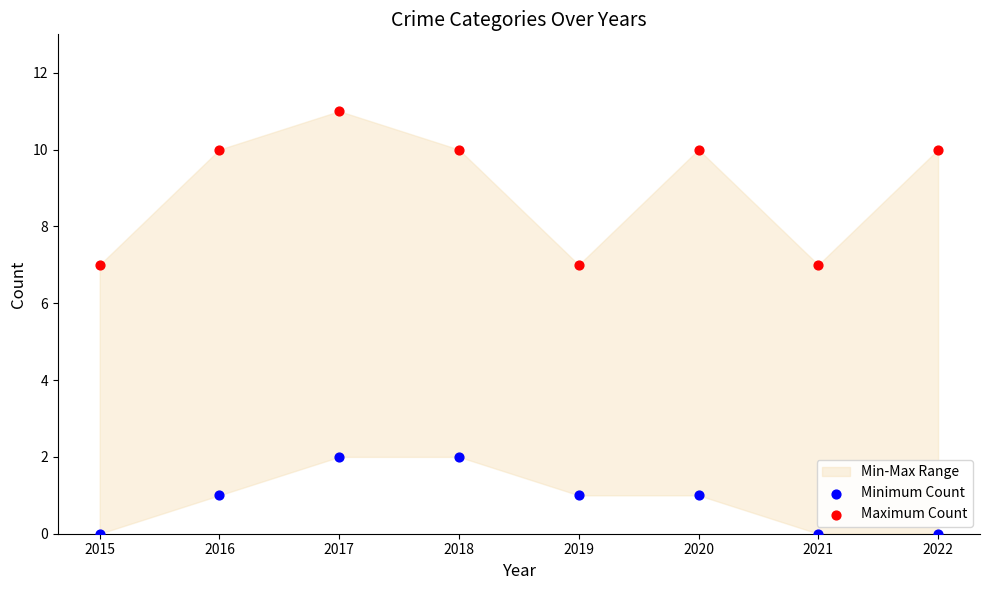

Which series has the largest Y range (max minus min)?

Maximum Count